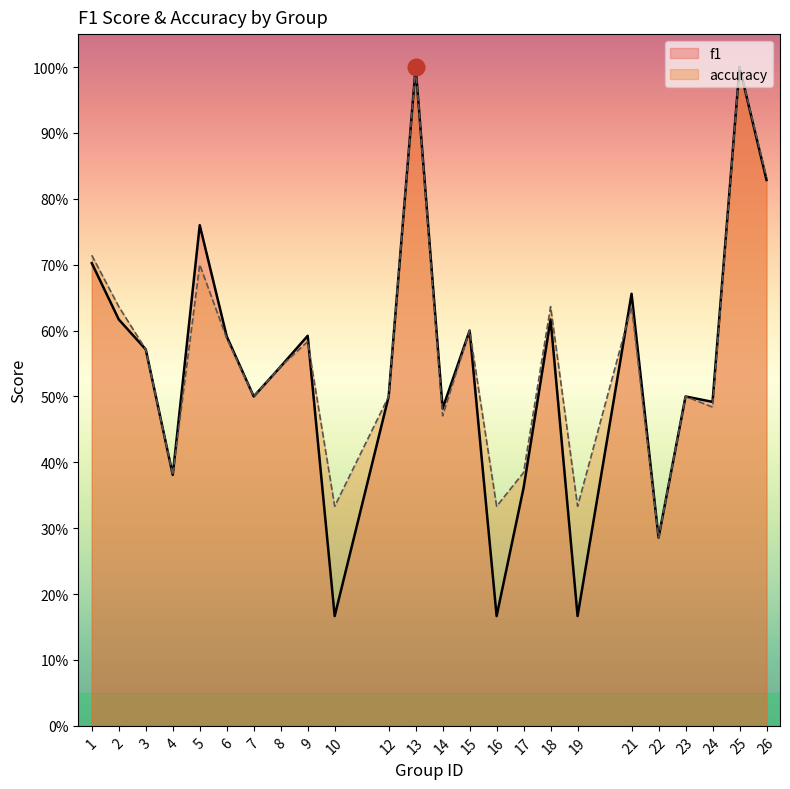

What is the average value of the accuracy series?

0.6